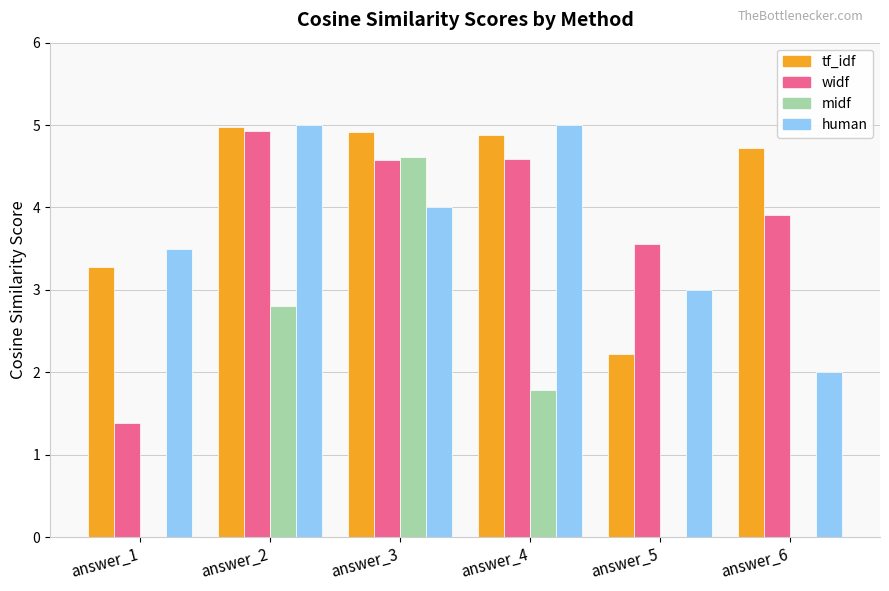

The tf_idf series shows 3.0 at answer_3. True or false?

False